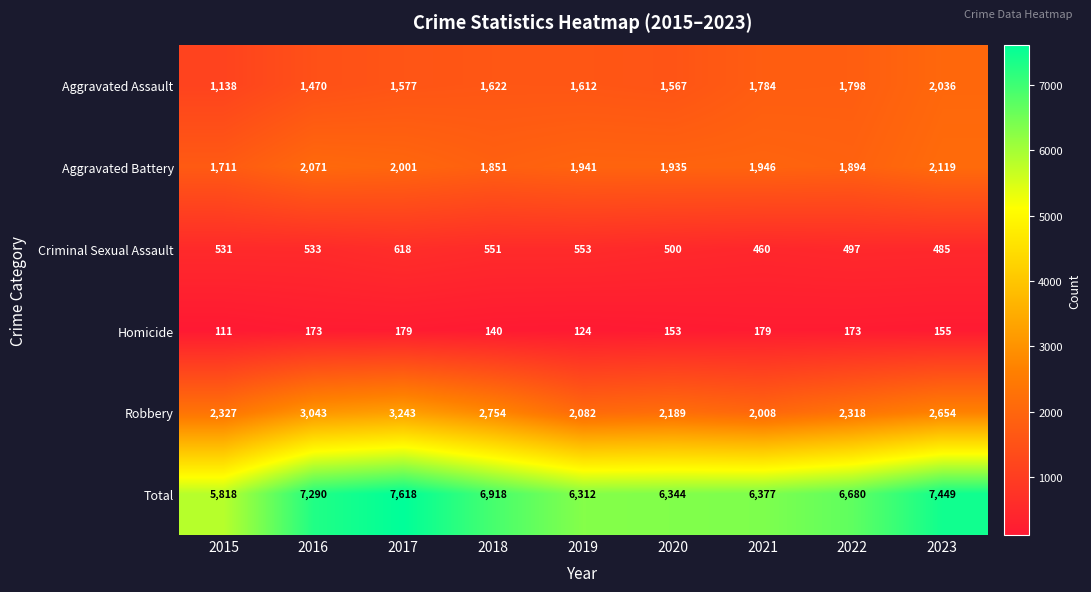

What is the difference between the Robbery values at 2017 and 2021?

1235